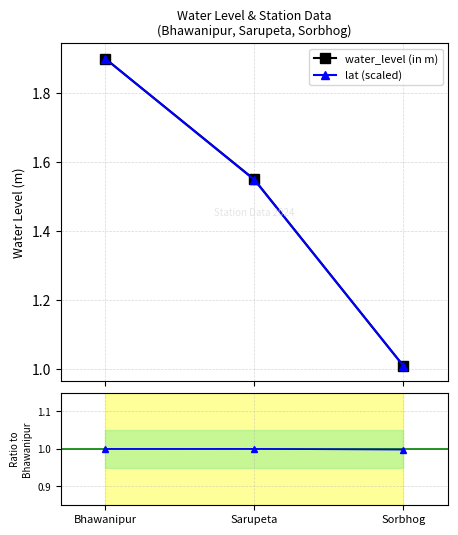

How many lines are shown in the chart?

3